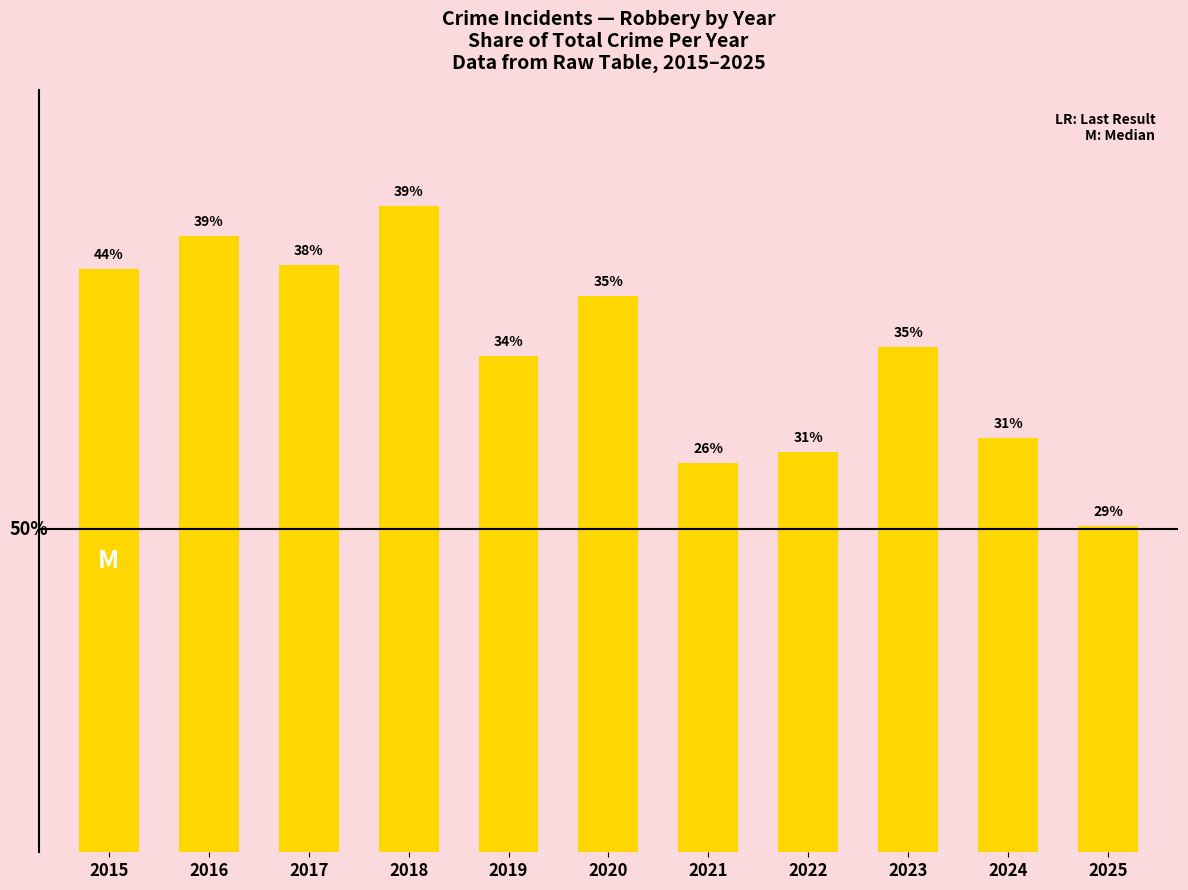

What is the change in value from 2020 to 2025?

-164